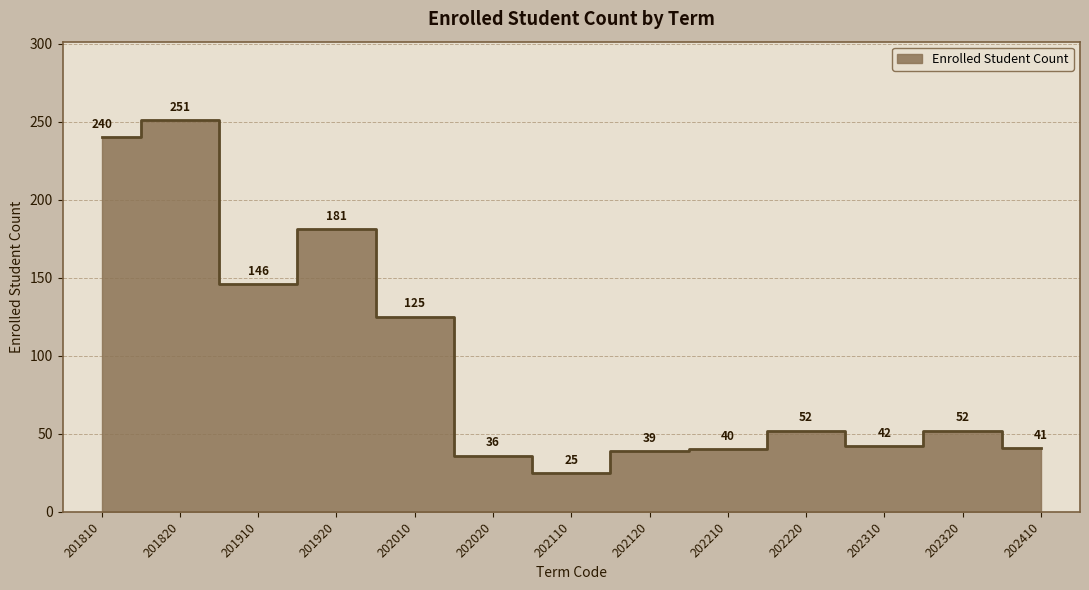

Rank the categories by value from lowest to highest.

202110, 202020, 202120, 202210, 202410, 202310, 202220, 202320, 202010, 201910, 201920, 201810, 201820